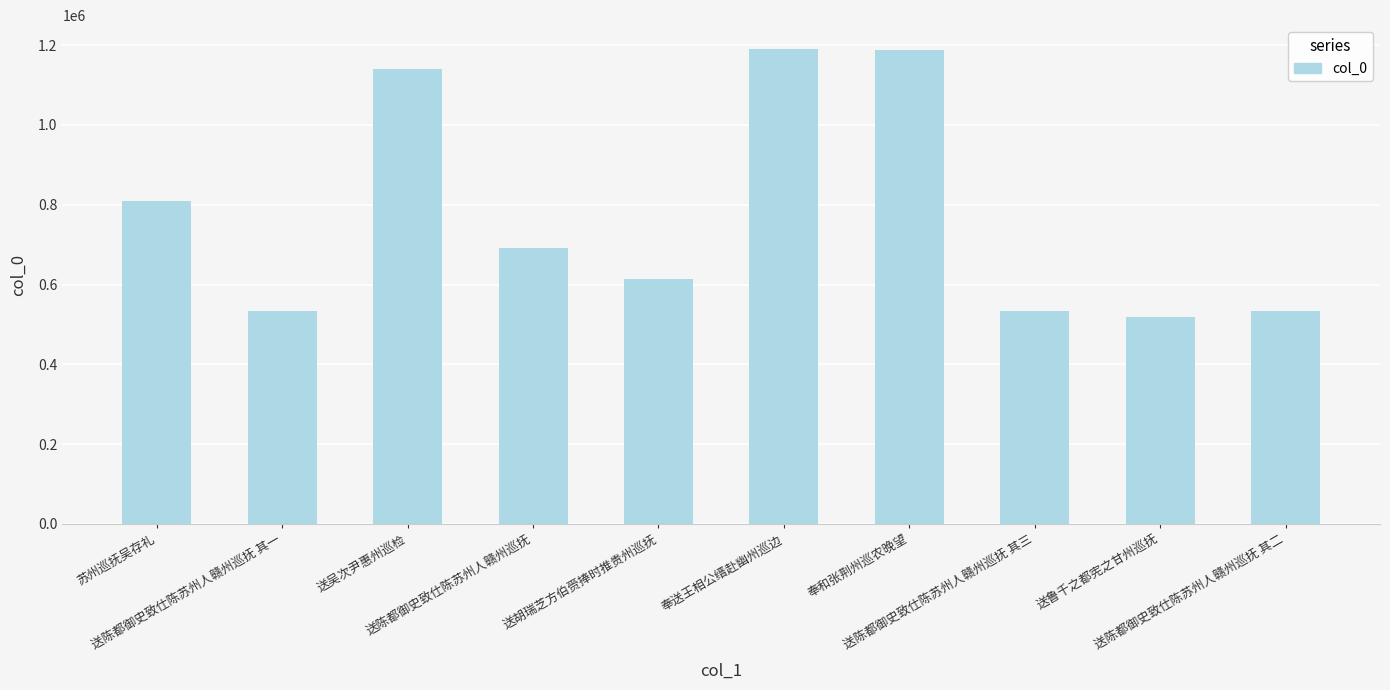

Does the chart contain stacked bars?

No